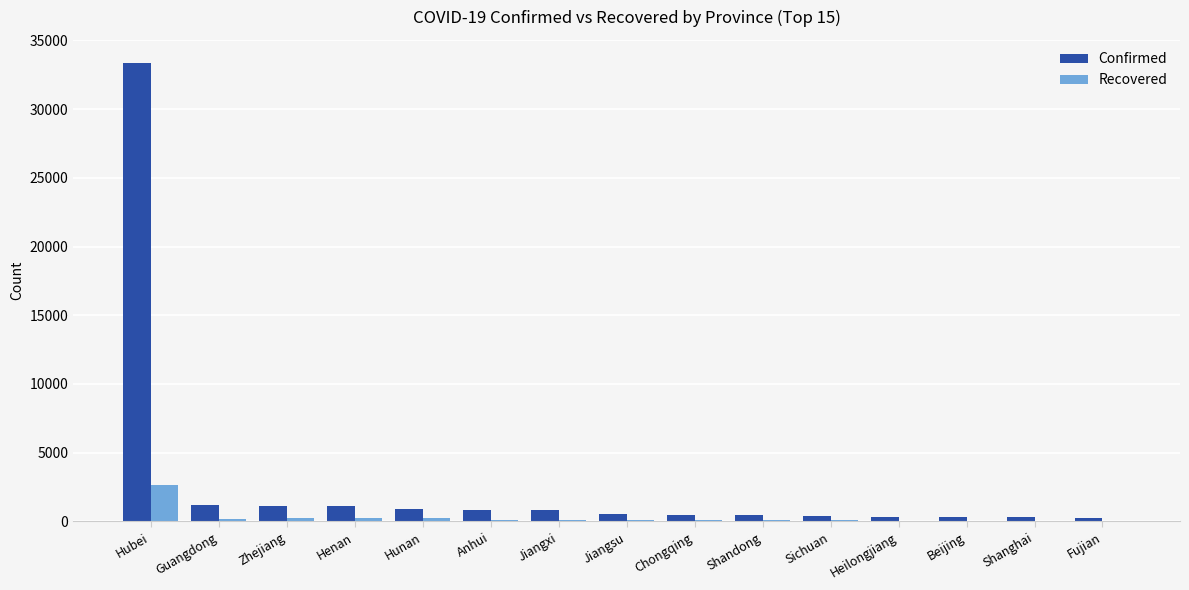

What is the sum of the Confirmed values at Shanghai and Hubei?

33669